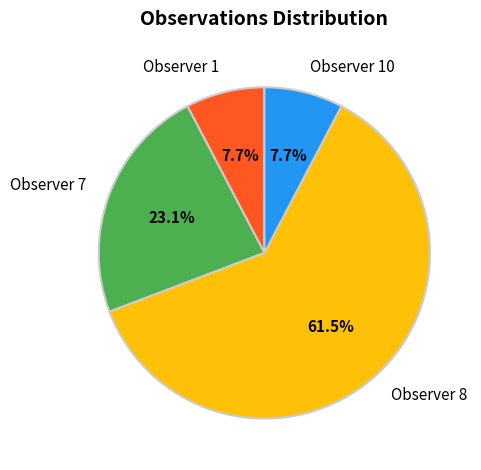

Between Observer 7 and Observer 10, which is larger?

Observer 7